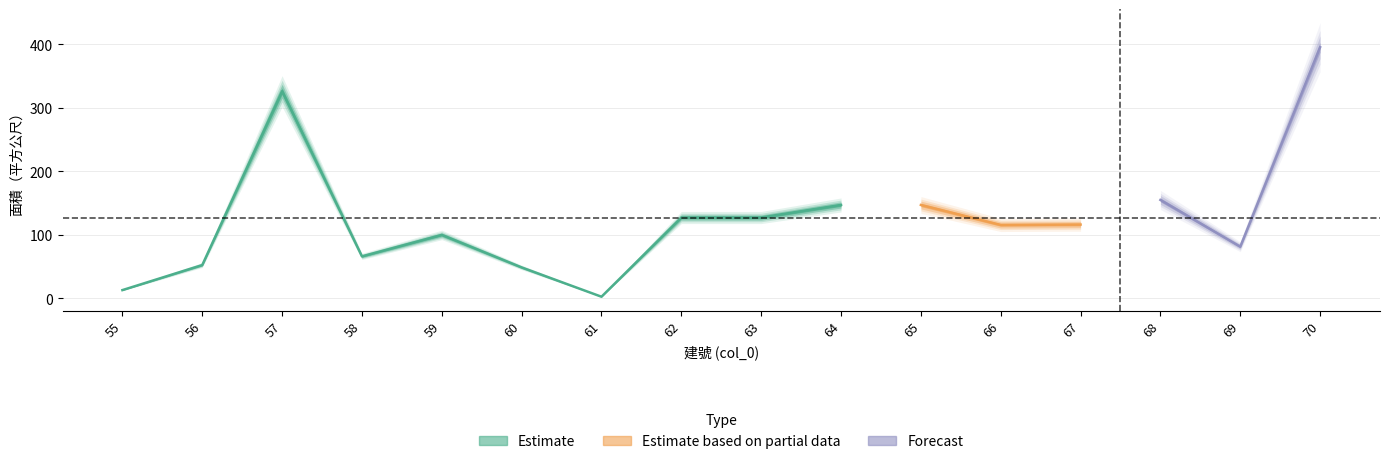

What is the difference between the values at 60 and 58?

17.4